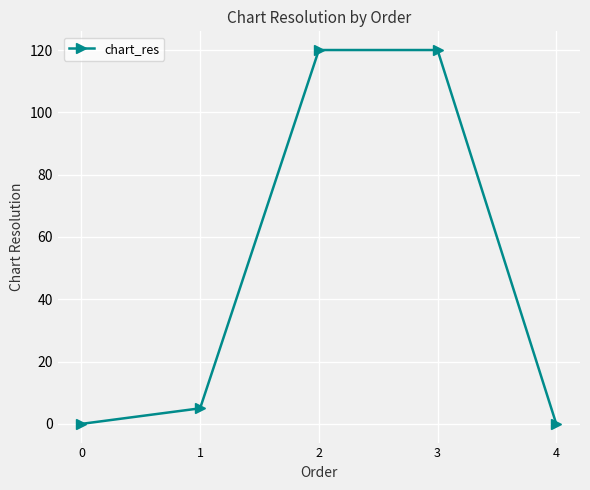

True or false: the data shows -78 at 4.

False